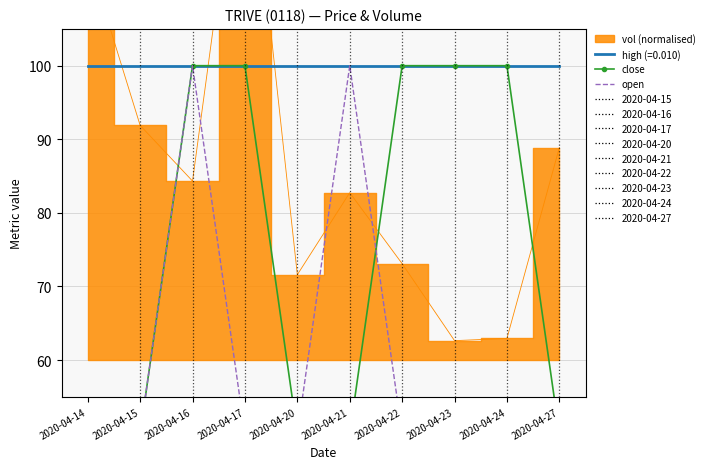

What is the value of the close point at the 4th from the left?

100